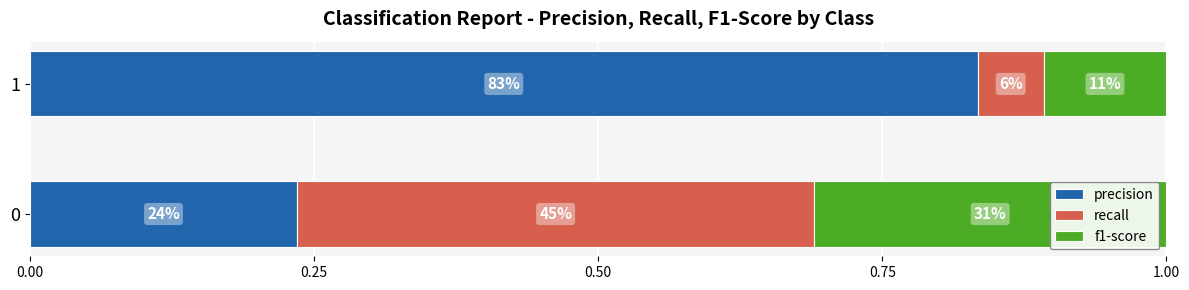

What are all the series names shown in the legend?

precision, recall, f1-score